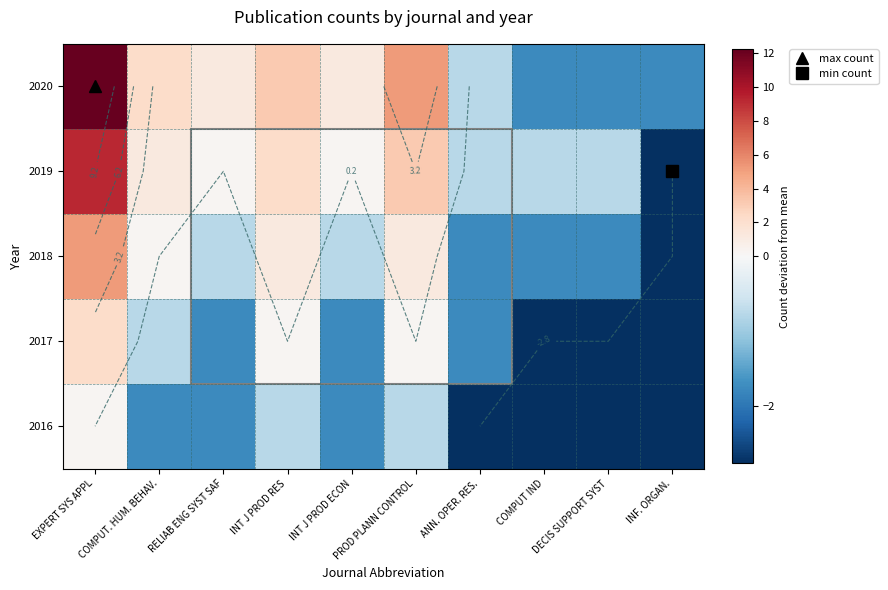

At PROD PLANN CONTROL, list the series in order from smallest to largest.

2016, 2017, 2018, 2019, 2020